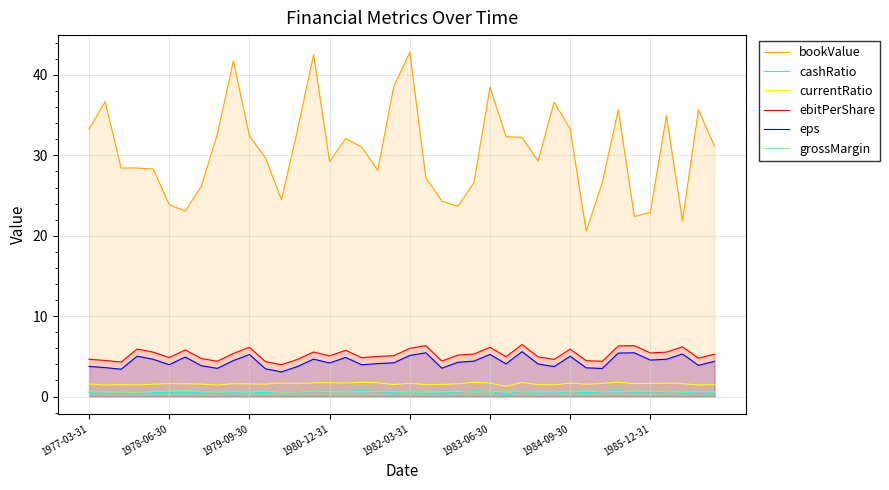

True or false: bookValue and ebitPerShare cross at least once.

False